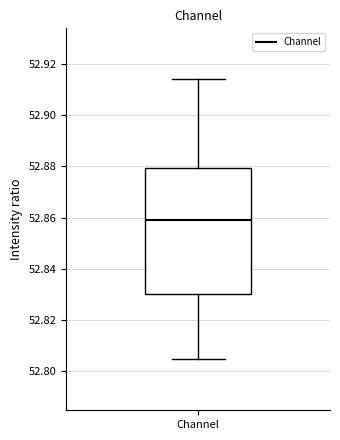

Where is the upper edge of the box for Channel on the y-axis? The values are not printed on the chart, so give them approximately, as read against the axis.

52.880